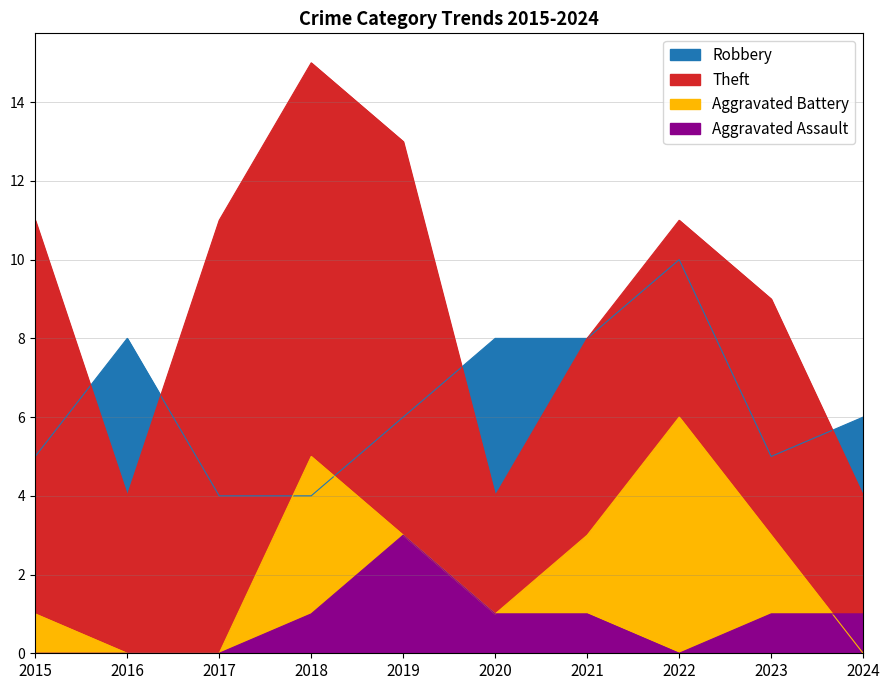

Which category has the highest value in the Aggravated Battery series?

2022